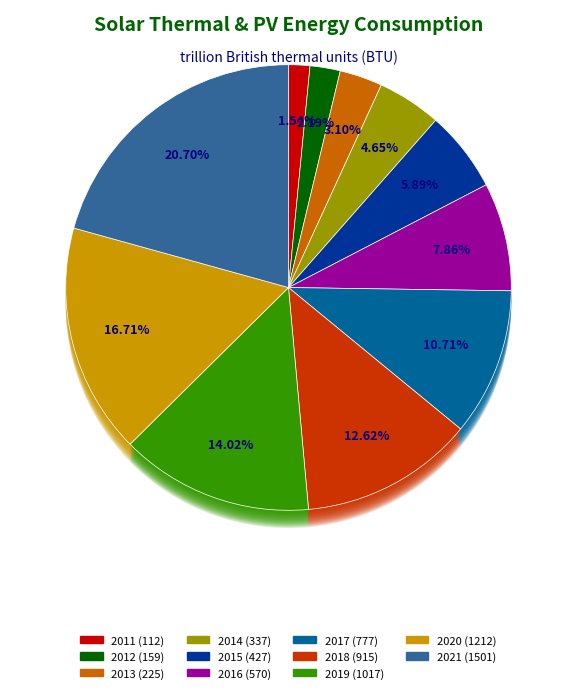

Does 2017 account for over 50% of the chart?

No